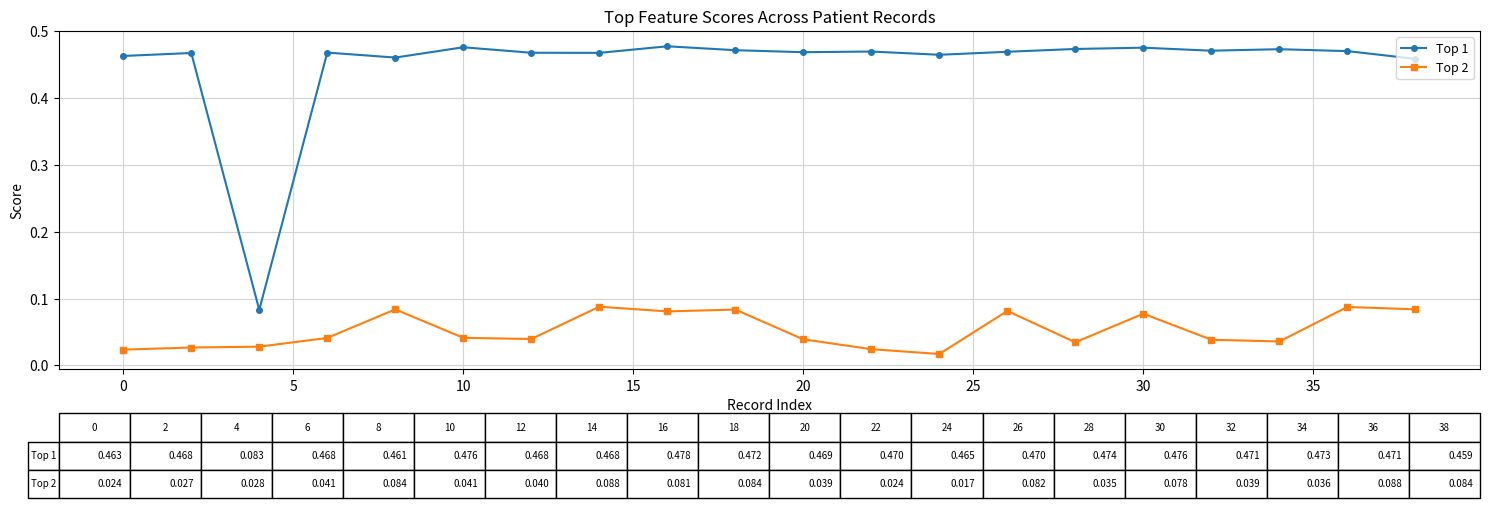

Rank the series by their average value, from lowest to highest.

Top 2, Top 1